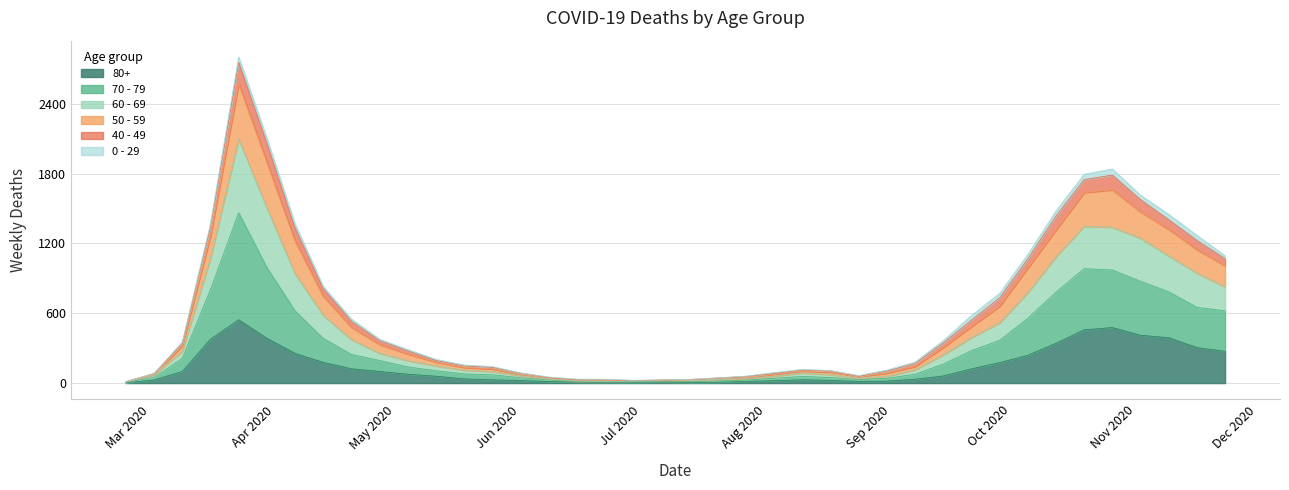

Does the chart have visible grid lines?

Yes